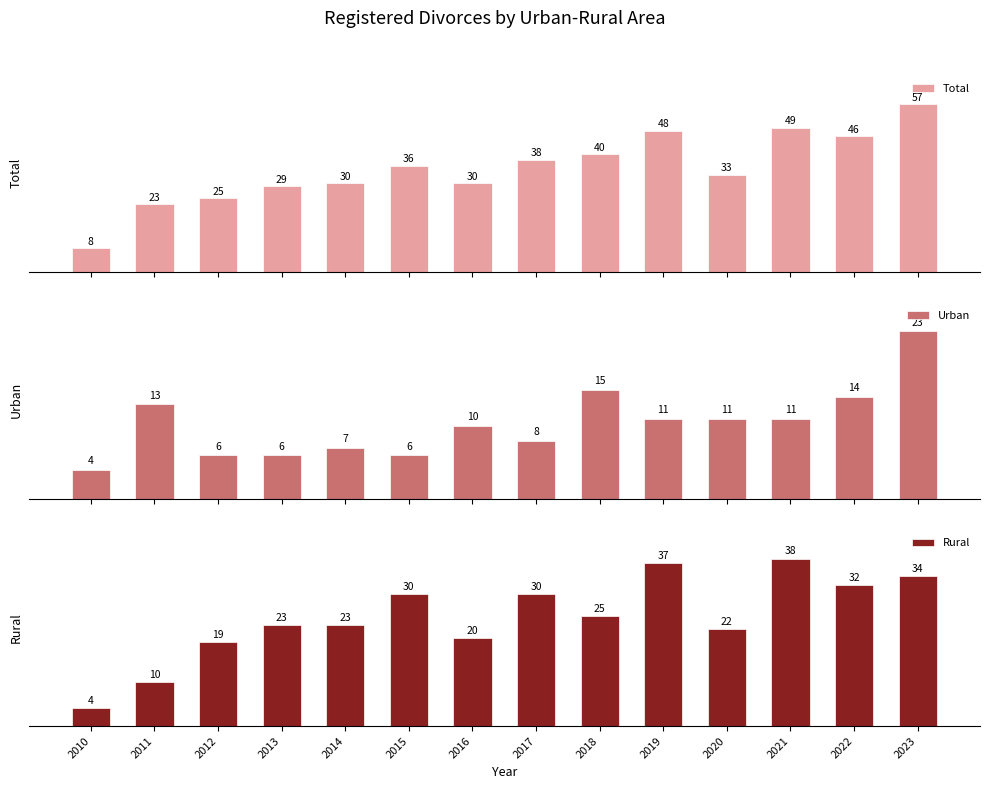

Which category has the lowest value across all series?

2010